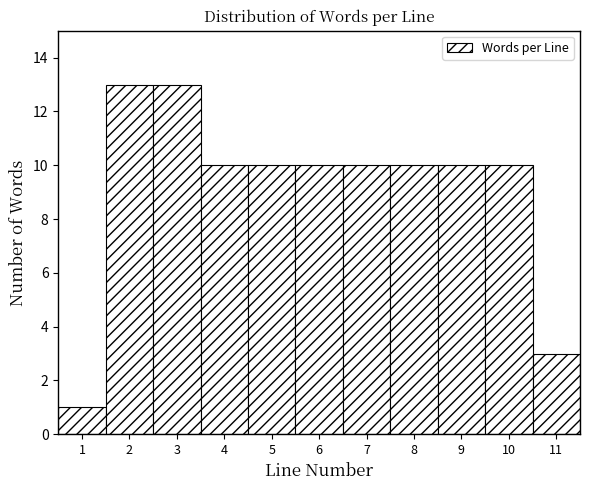

Reading left to right, transcribe this chart: for each bar, give the range it covers on the x-axis and its height. The values are not printed on the chart, so give them approximately, as read against the axis.

0.5 to 1.5: 1
1.5 to 2.5: 13
2.5 to 3.5: 13
3.5 to 4.5: 10
4.5 to 5.5: 10
5.5 to 6.5: 10
6.5 to 7.5: 10
7.5 to 8.5: 10
8.5 to 9.5: 10
9.5 to 10.5: 10
10.5 to 11.5: 3